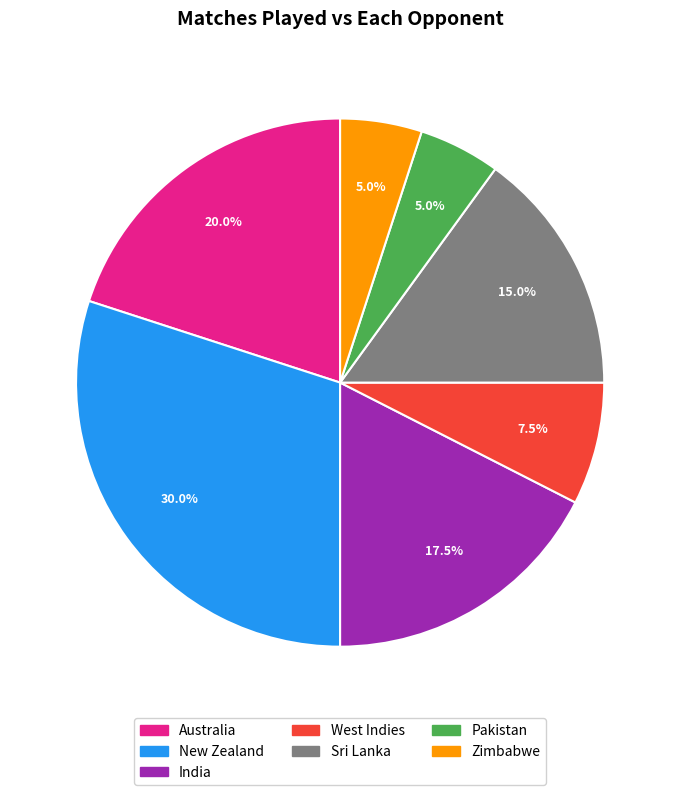

Which slice is the largest?

New Zealand